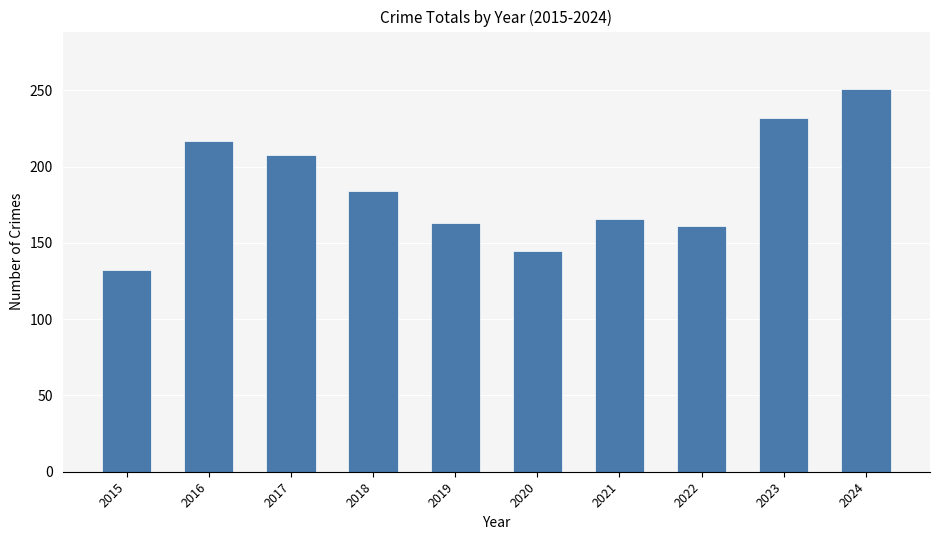

Is it true that the value at 2020 is 254?

False